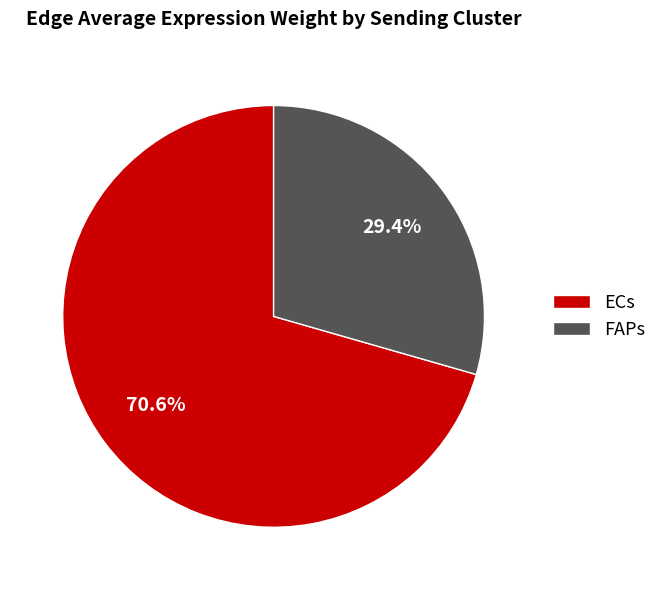

To the nearest percent, what is the difference between the FAPs and ECs slice percentages?

41%